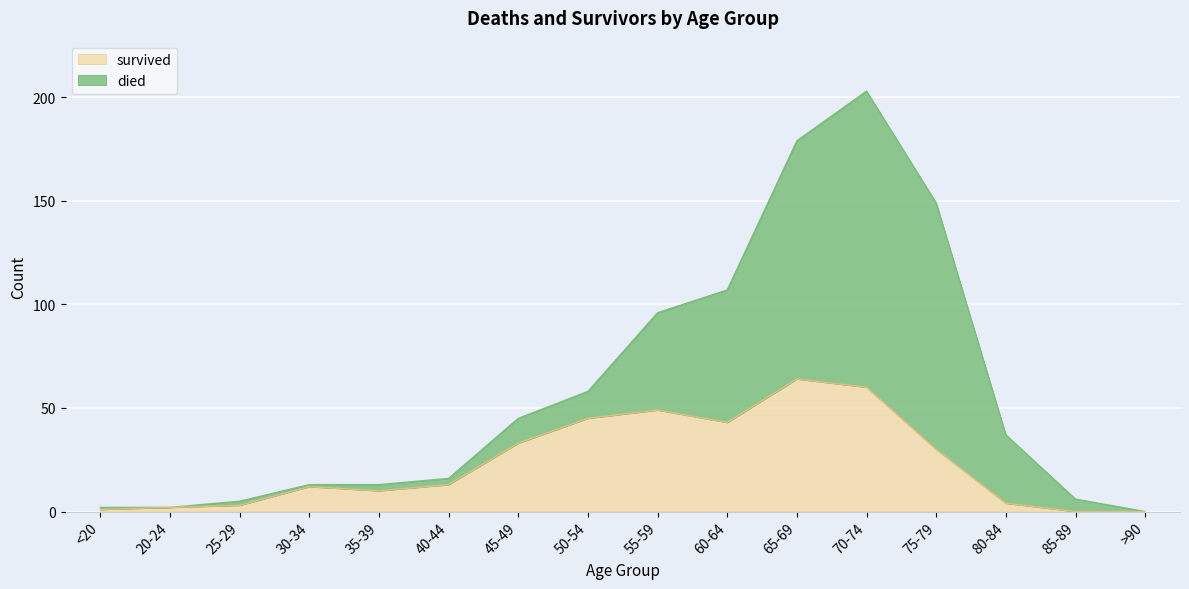

What is the change in value from 50-54 to 75-79?

-15